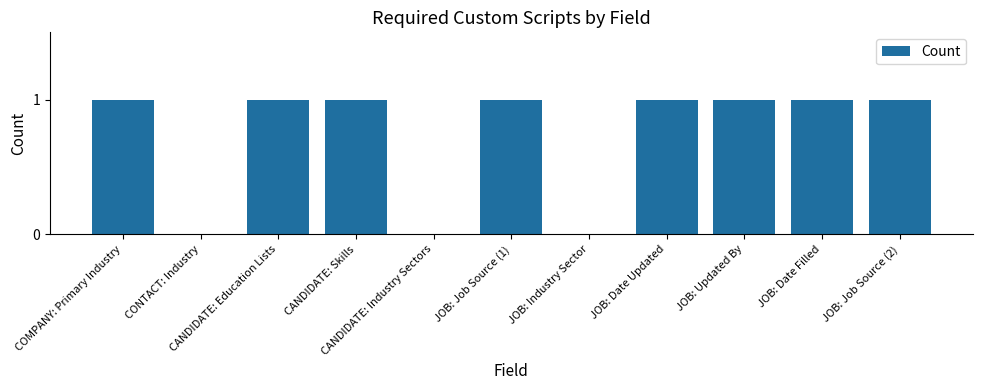

What is the sum of all values?

8